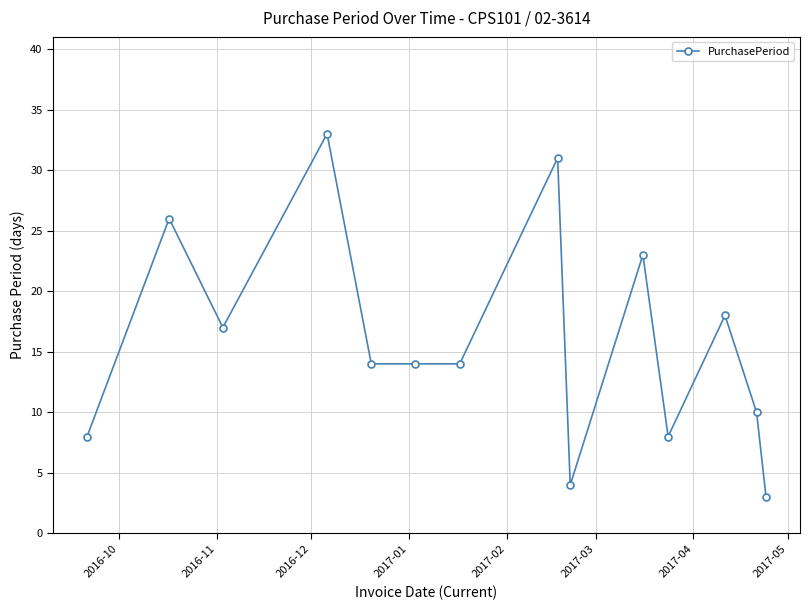

True or false: the data has more than 0 interior local peaks.

True